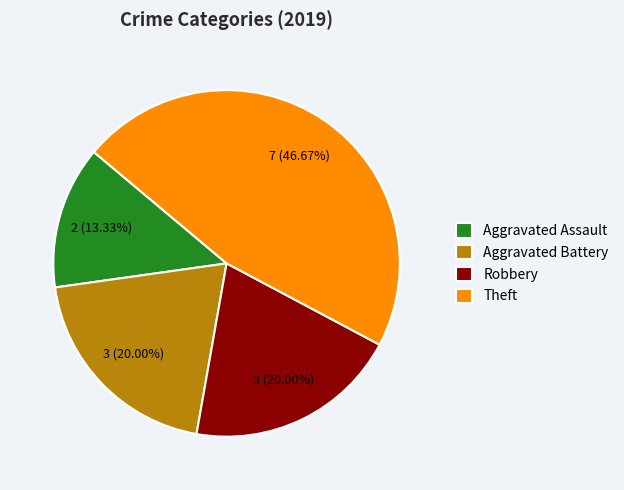

Is it true that Theft is 47% of the pie?

True